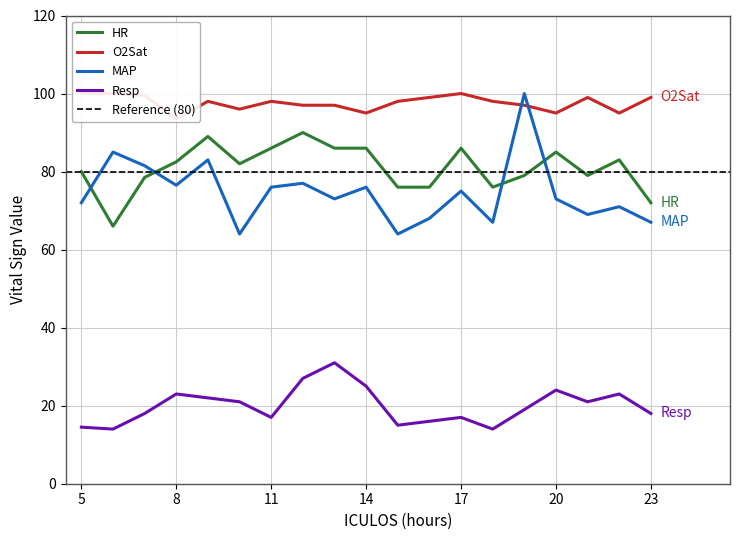

Rank the series by their maximum value, from lowest to highest.

Resp, HR, MAP, O2Sat